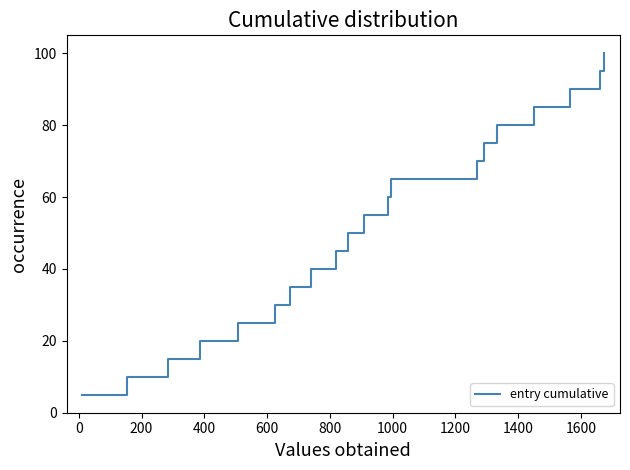

What is the smallest value displayed?

5.0